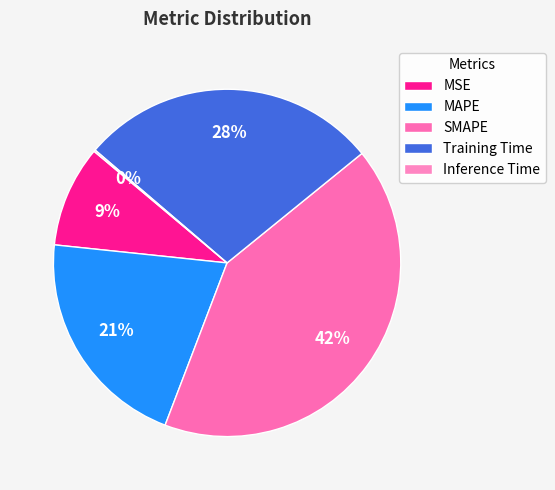

Which category has the biggest portion of the pie?

SMAPE